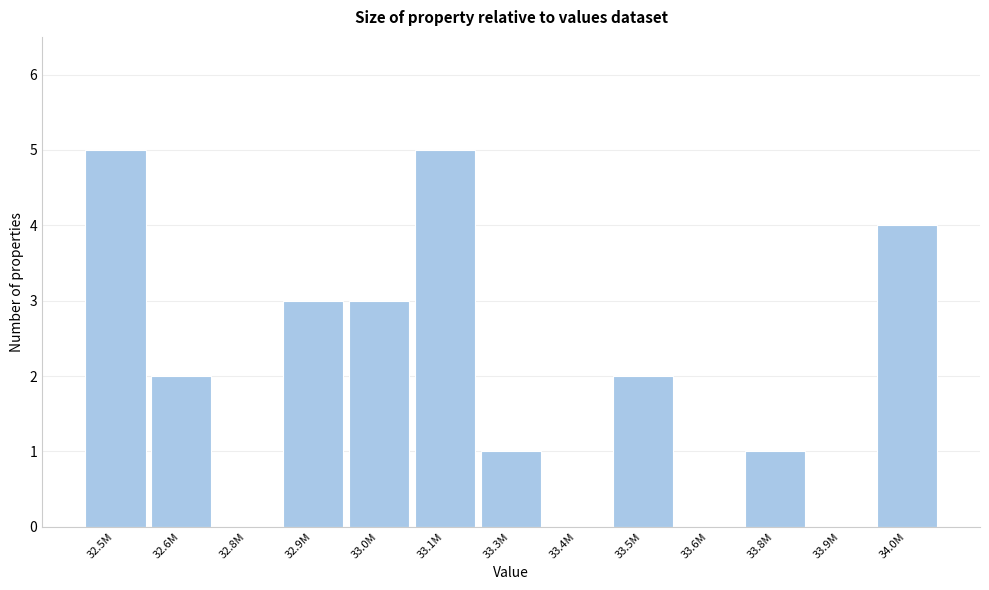

Reading left to right, list all the values displayed in this chart.

32.5M=5	32.6M=2	32.8M=0	32.9M=3	33.0M=3	33.1M=5	33.3M=1	33.4M=0	33.5M=2	33.6M=0	33.8M=1	33.9M=0	34.0M=4